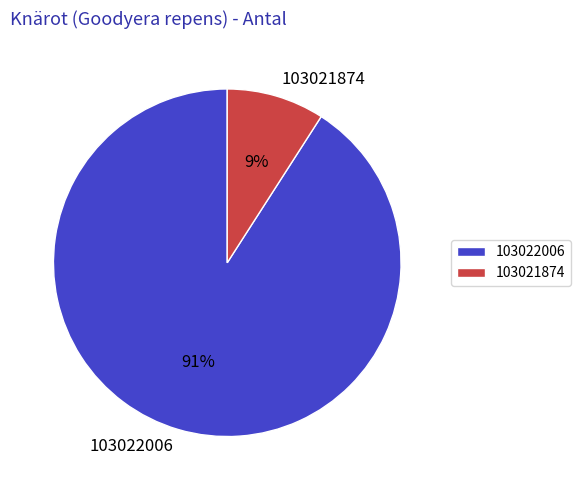

How many segments does this pie chart have?

2